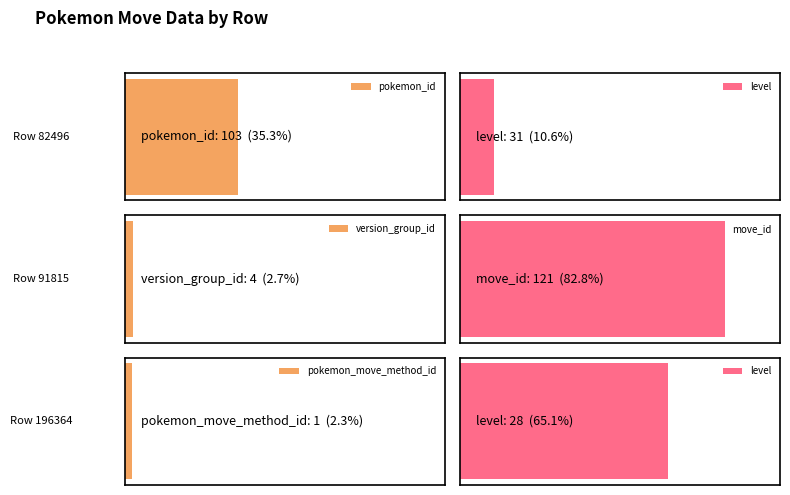

Between 196364 and 91815, which is larger?

196364